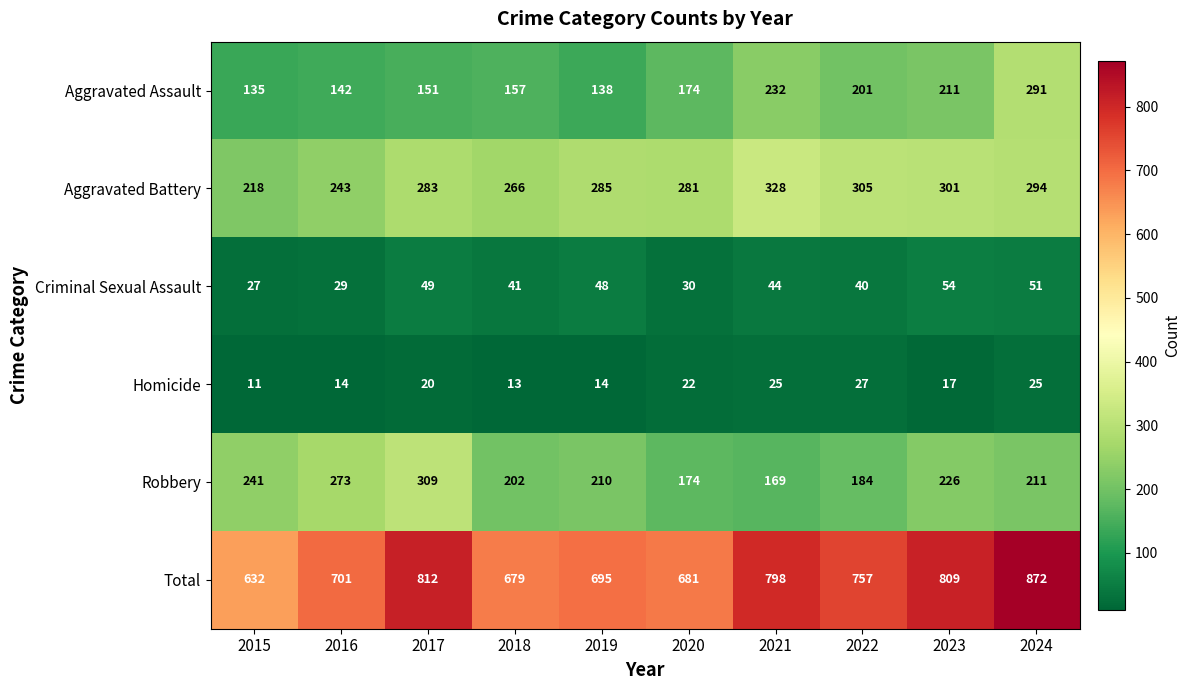

What is the difference between the Aggravated Assault values at 2024 and 2019?

153